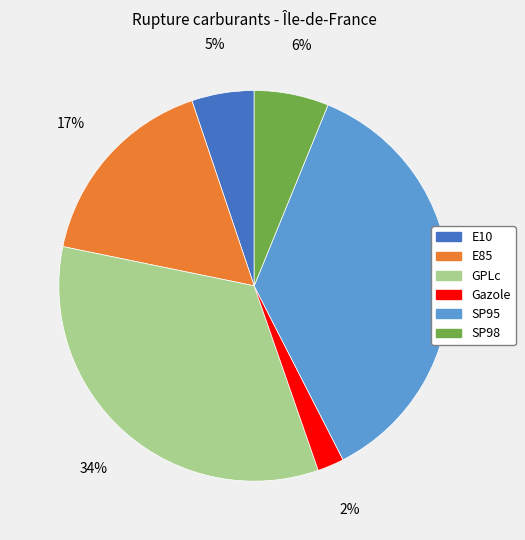

Approximately how many times larger is the value at E85 compared to GPLc?

0.5